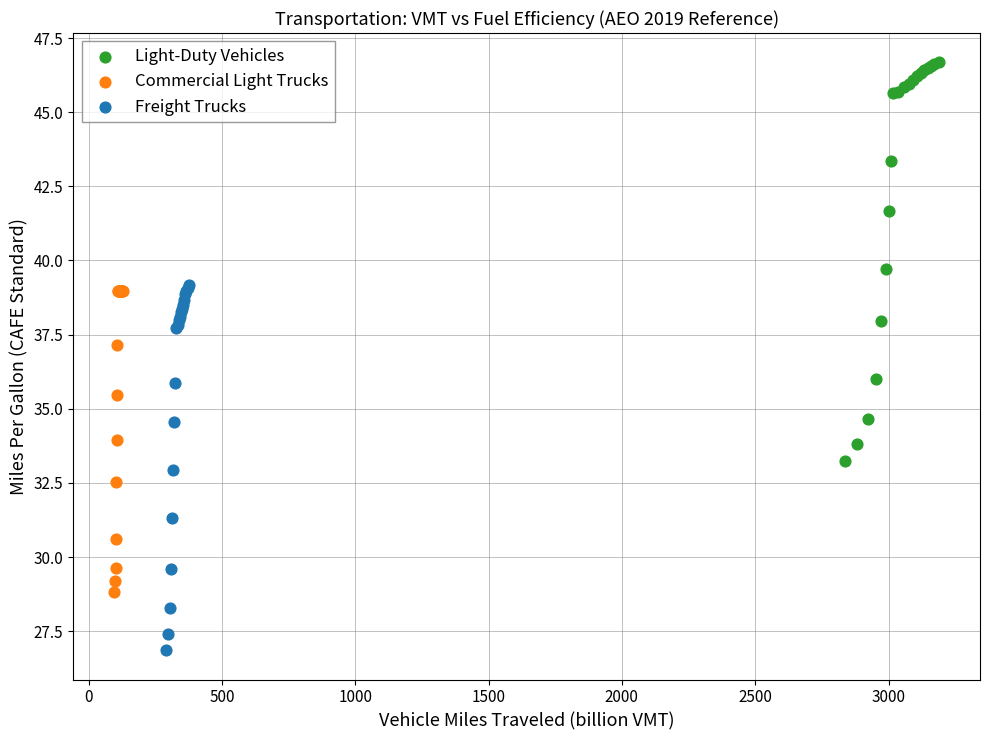

Which series reaches the minimum Y coordinate?

Freight Trucks